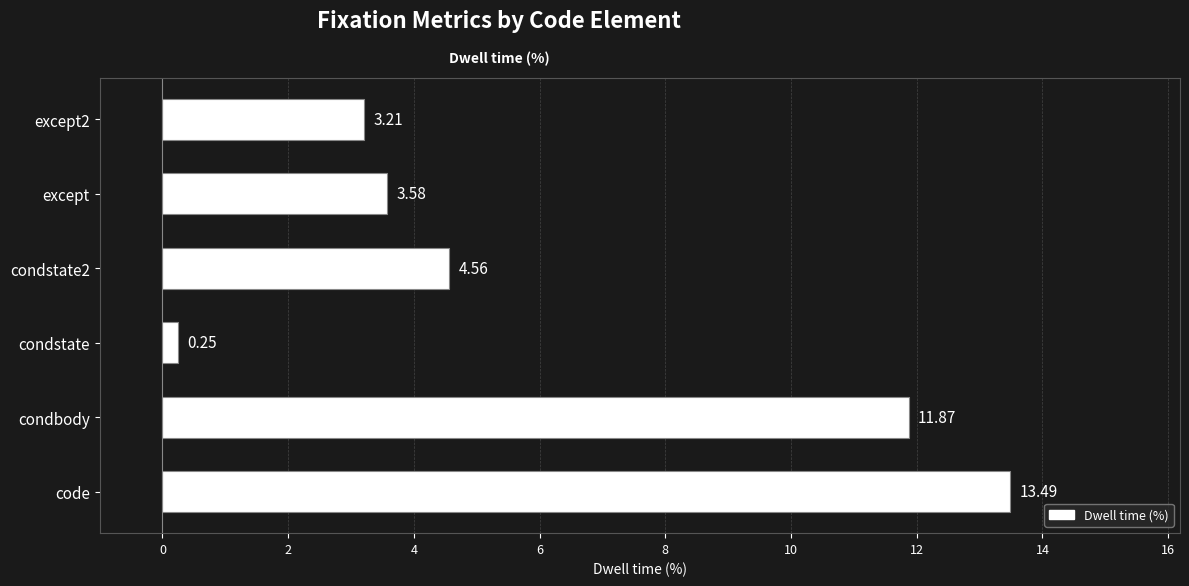

What is the change in value from condstate to except2?

+3.0